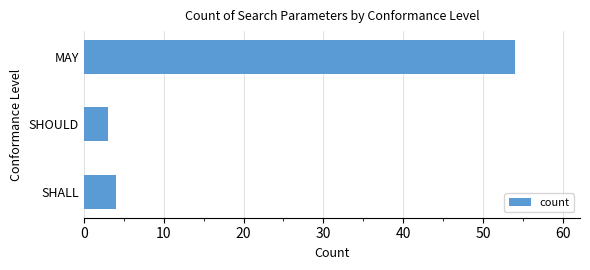

The value at MAY is 54. True or false?

True